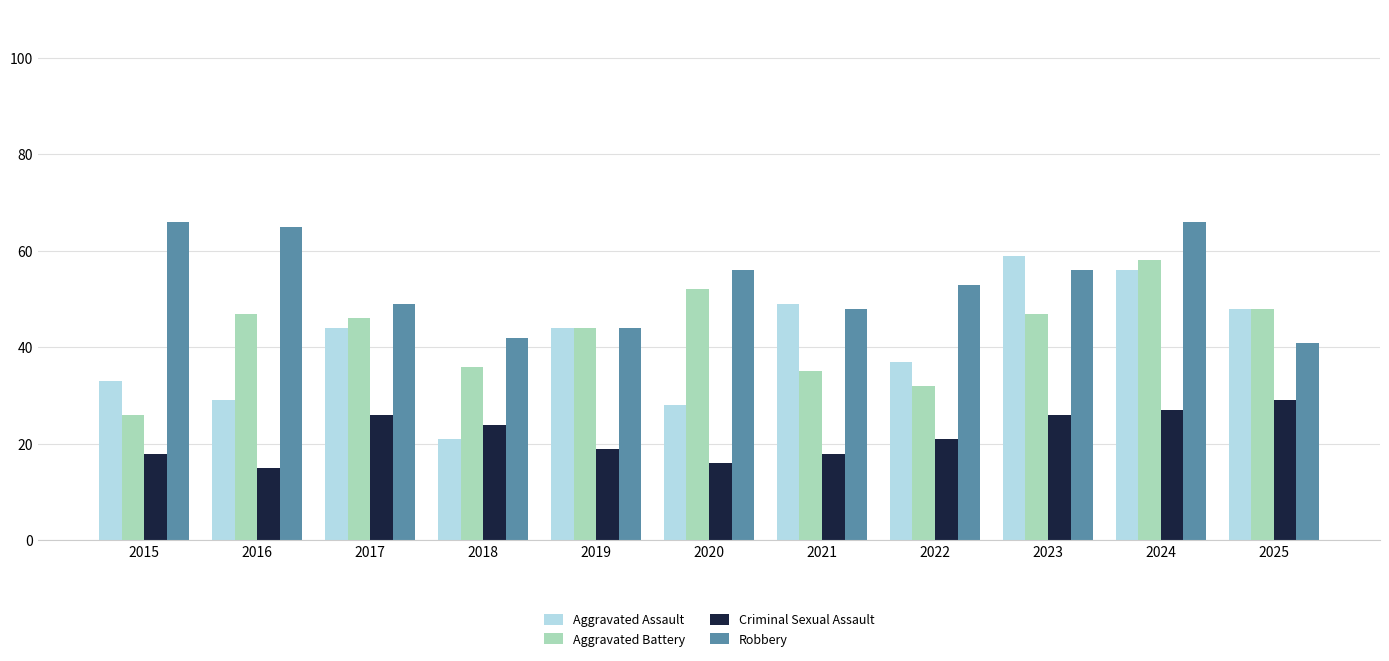

What are all the series names shown in the legend?

Aggravated Assault, Aggravated Battery, Criminal Sexual Assault, Robbery